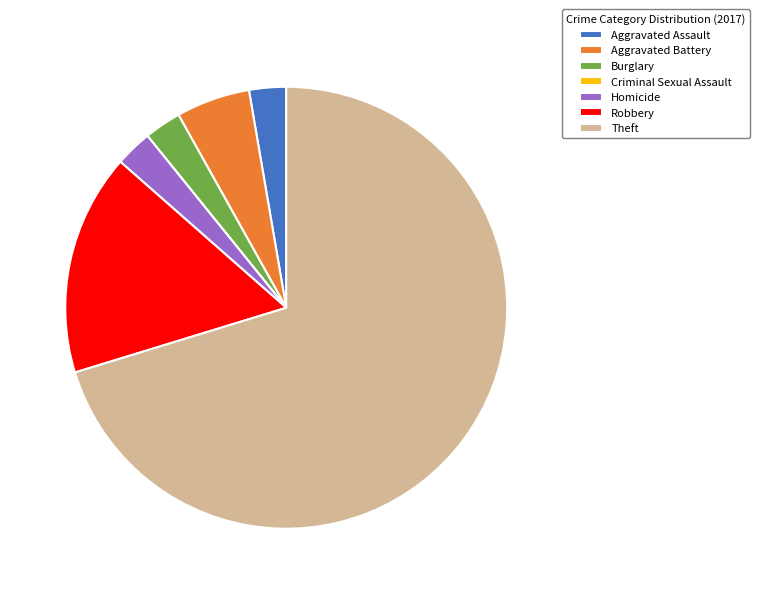

The Burglary slice represents 16% of the pie. True or false?

False